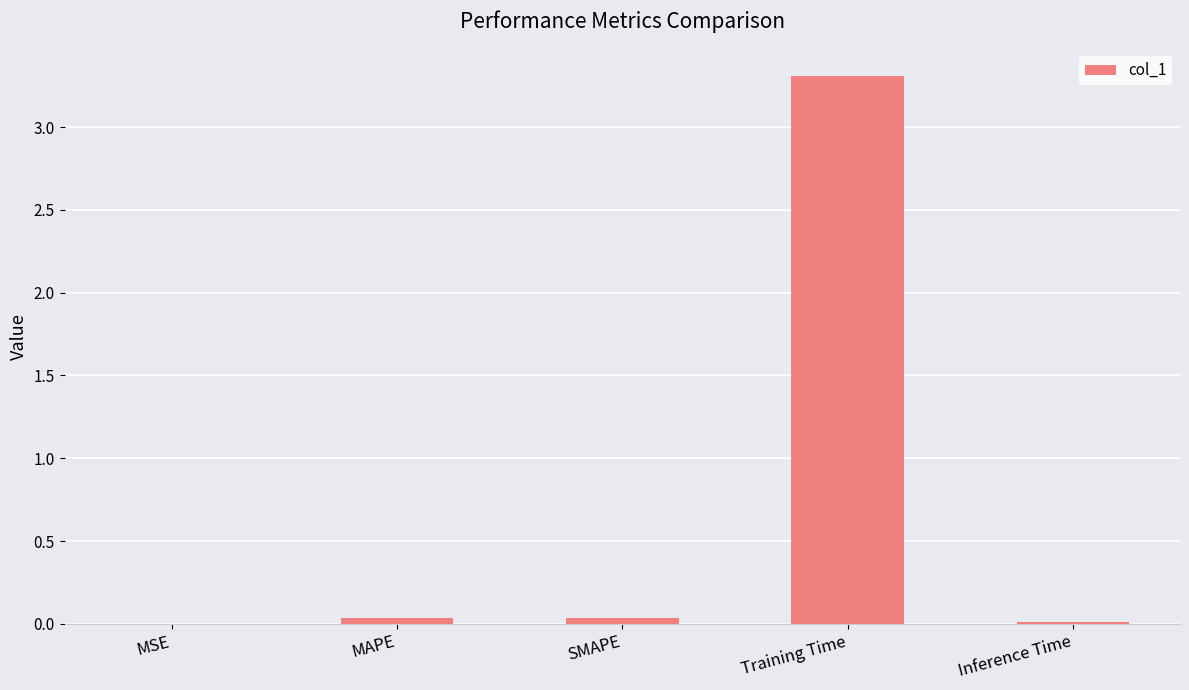

What is the sum of all values?

3.4